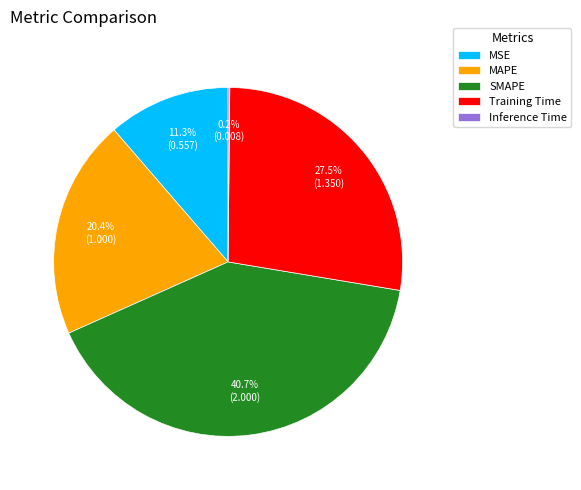

What is the largest slice in the pie chart?

SMAPE